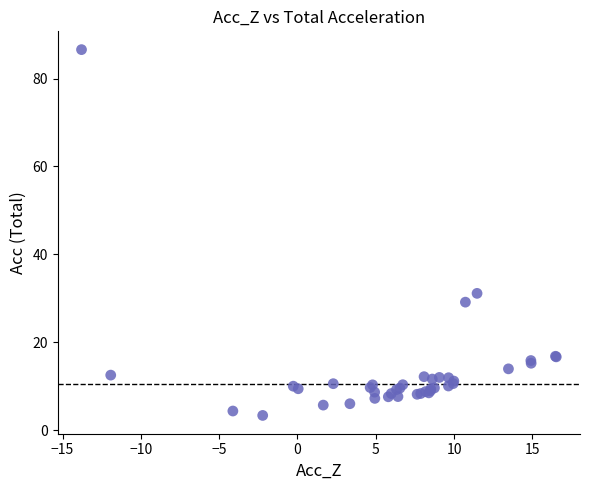

What Y value in the scatter plot is closest to 44?

31.1